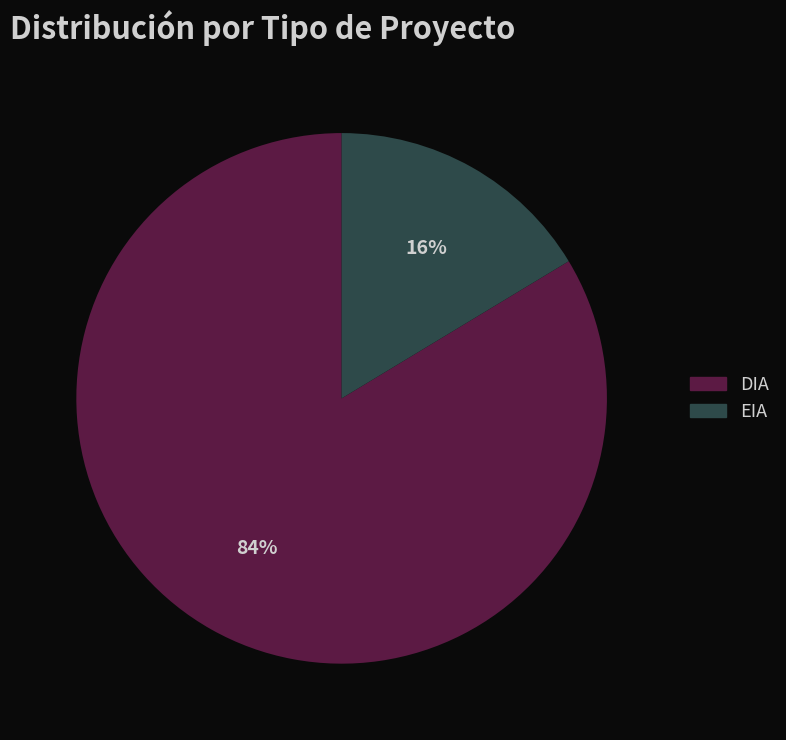

Do DIA and EIA together represent more than half of the pie?

Yes